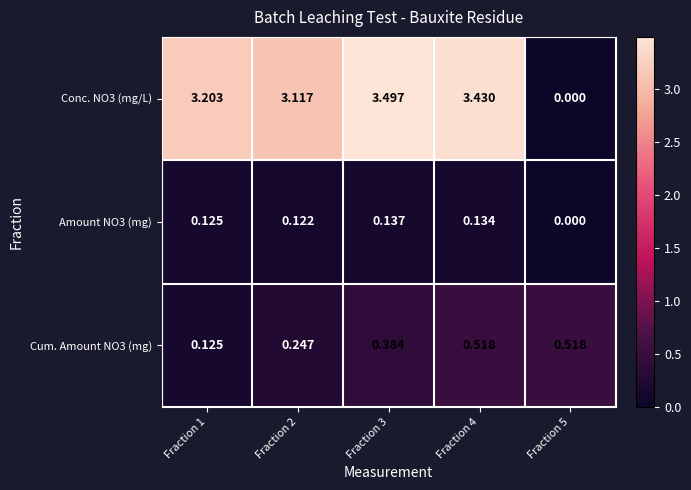

List the series in order of their peak value, highest first.

Conc. NO3 (mg/L), Cum. Amount NO3 (mg), Amount NO3 (mg)